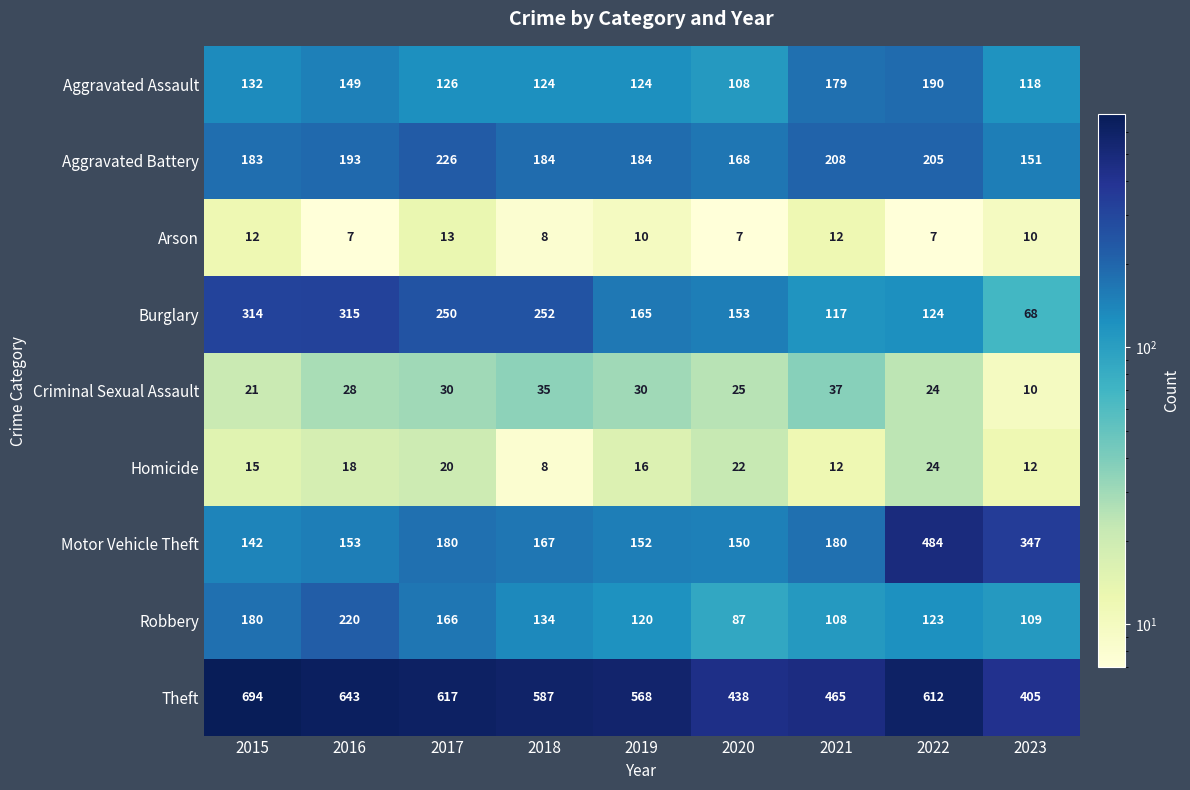

What value does the Criminal Sexual Assault series have at 2019, to the nearest 10?

30